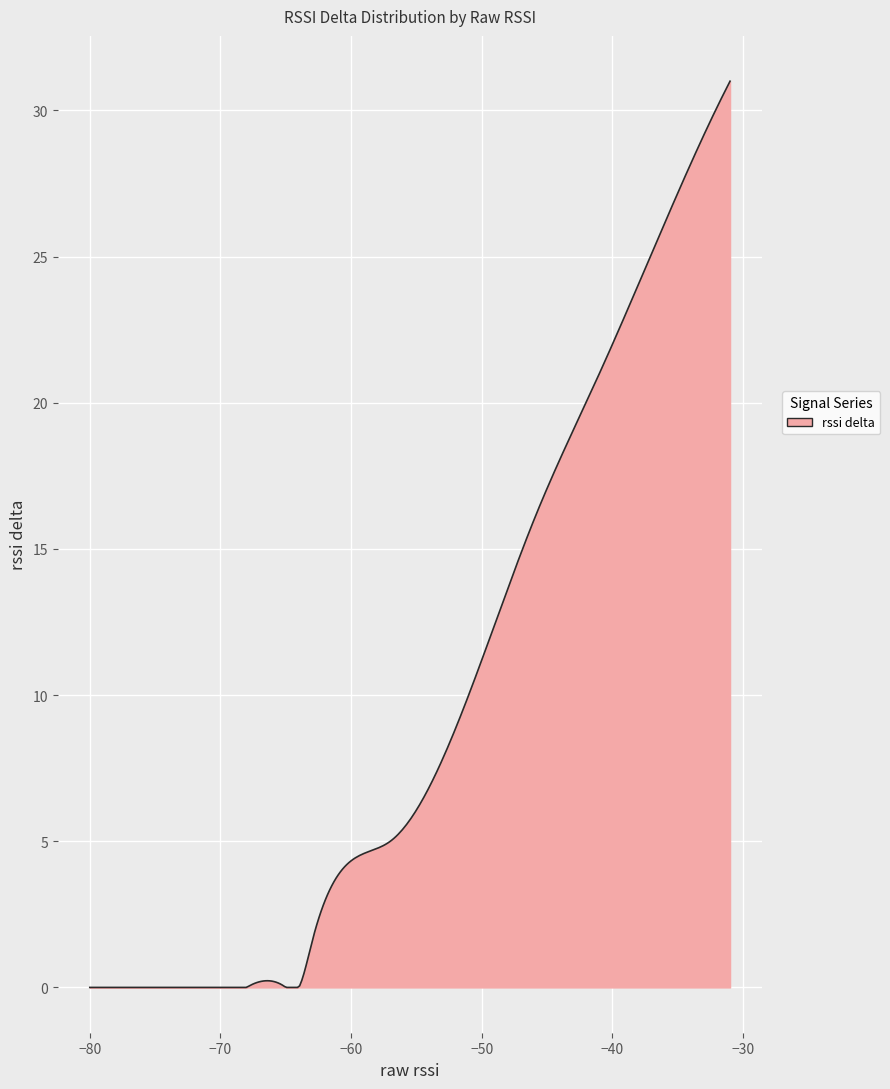

What is the greatest value displayed?

31.0